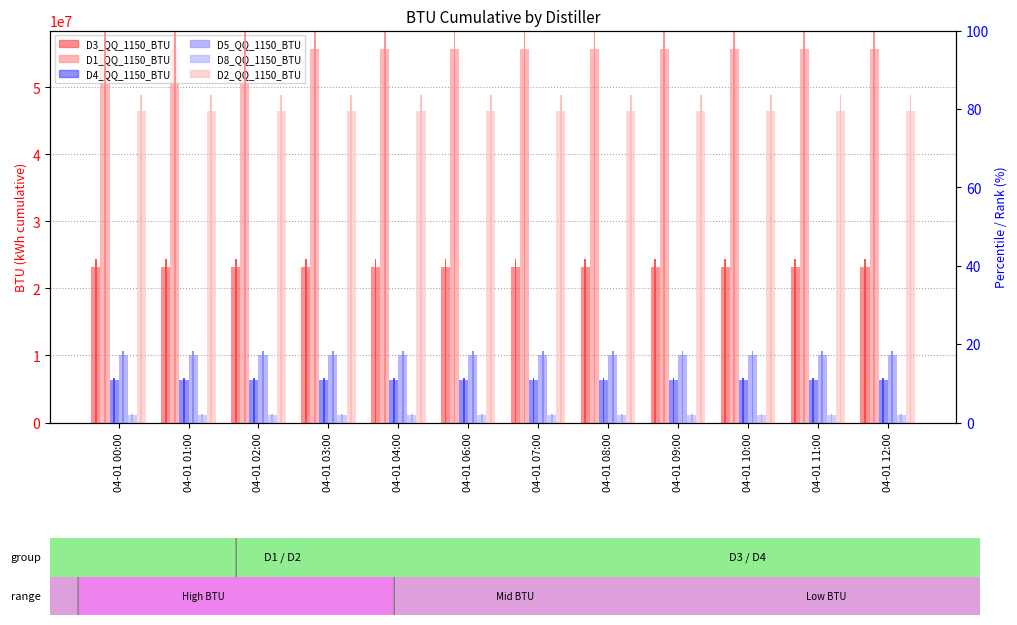

What is the value of the D3_QQ_1150_BTU bar at the 4th from the left?

23215276